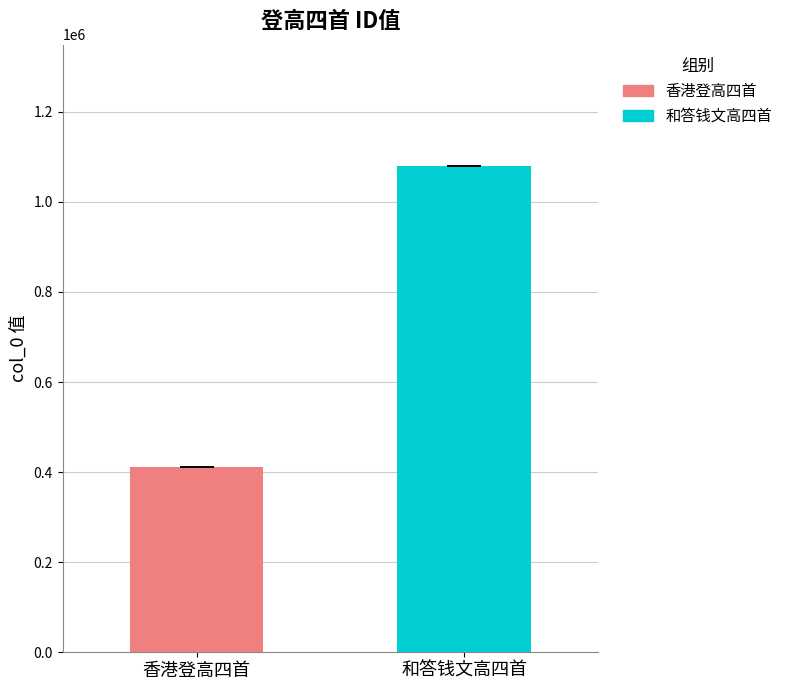

Rank the series by their maximum value, from highest to lowest.

和答钱文高四首, 香港登高四首